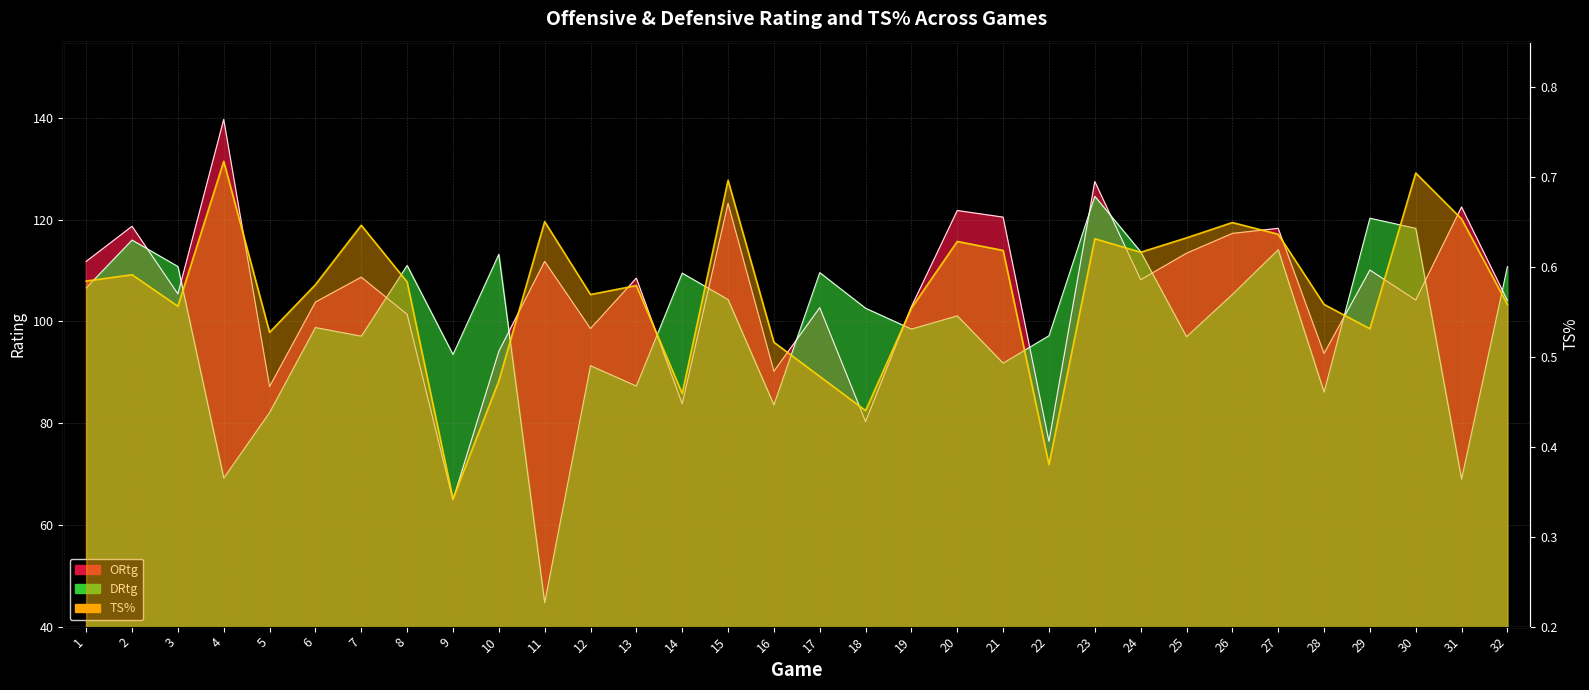

In ORtg, how many points are higher than both neighbors (excluding endpoints)?

12